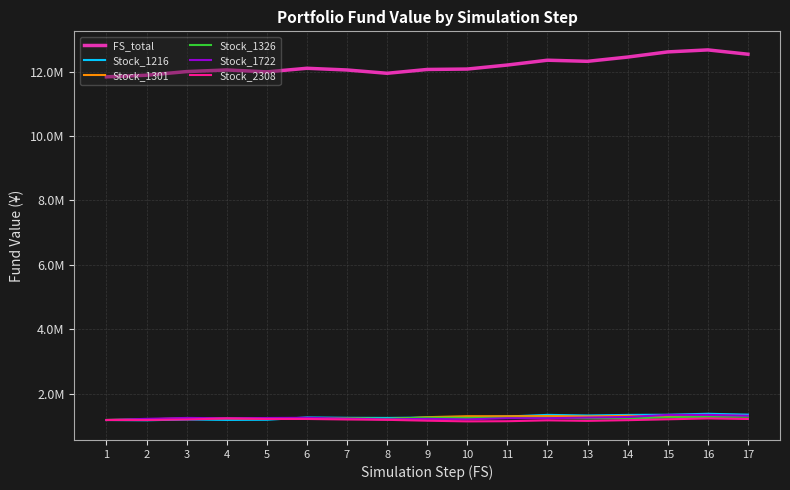

The value of Stock_1301 at 10 is 1898907.1. True or false?

False